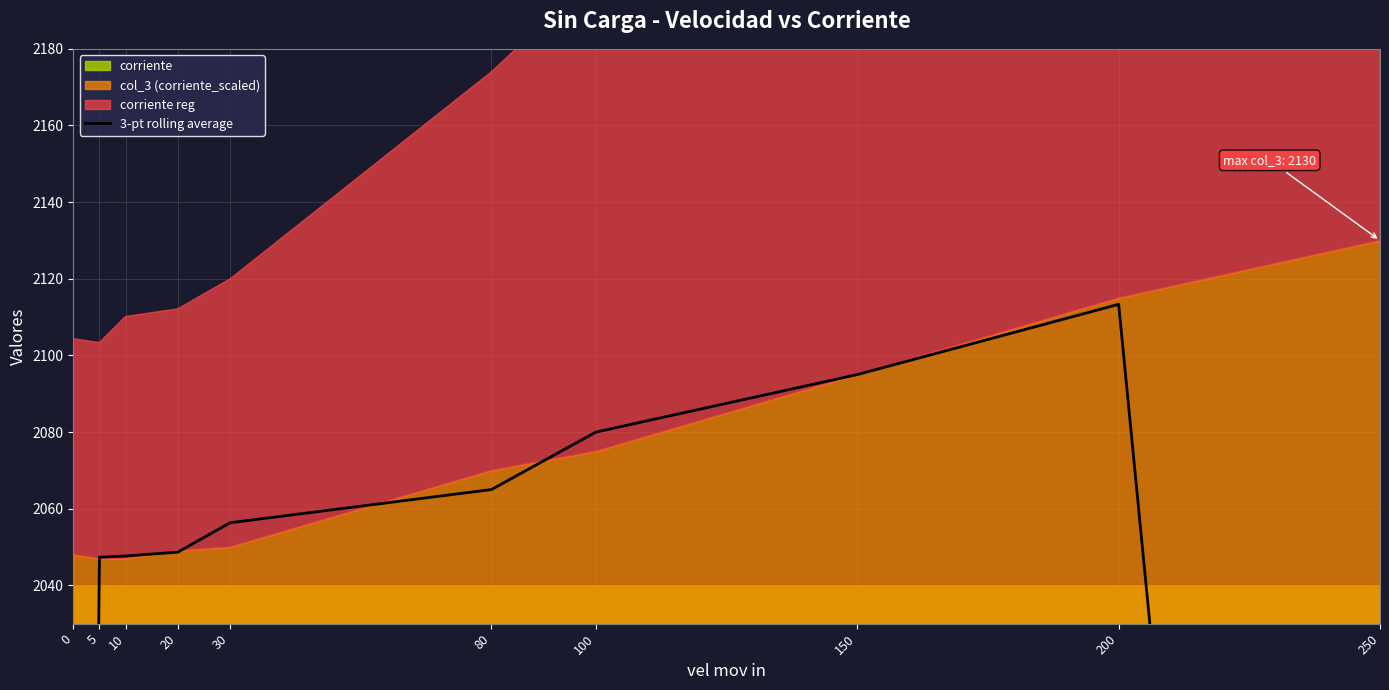

How many points are higher than both their immediate neighbors (excluding endpoints)?

1